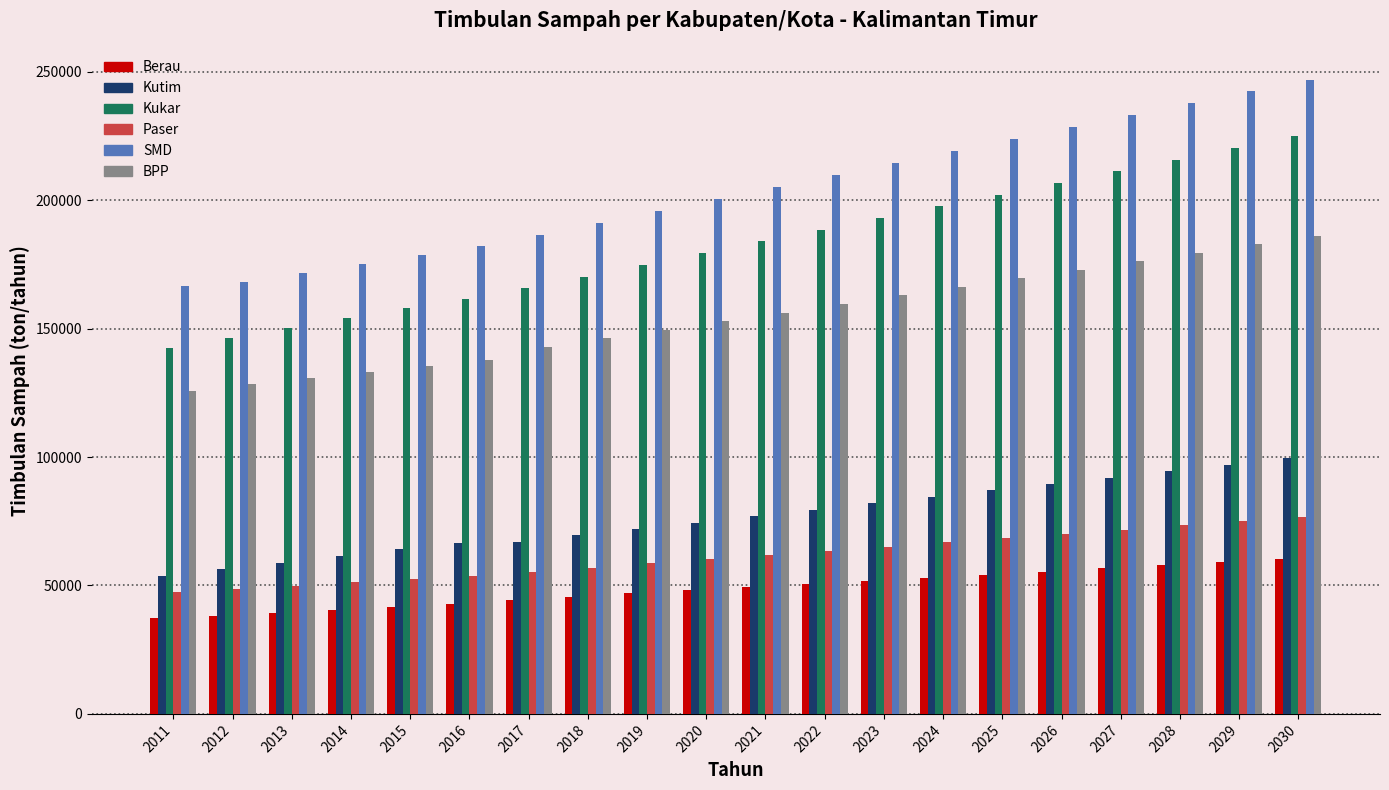

How many data points in SMD are above 205147?

10